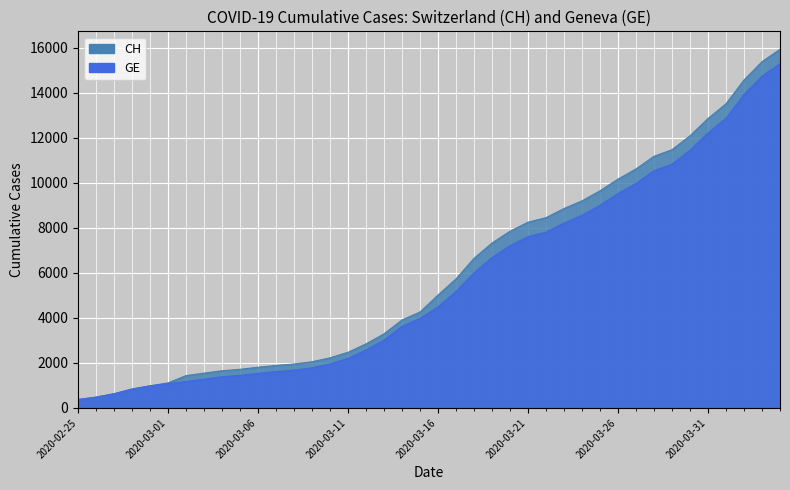

Rank the series by their maximum value, from lowest to highest.

GE, CH